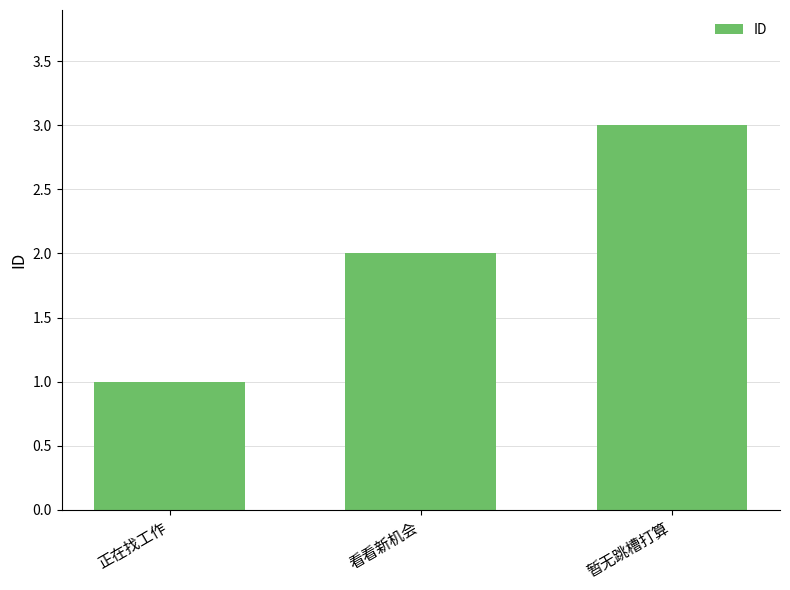

What is the maximum value shown in the chart?

3